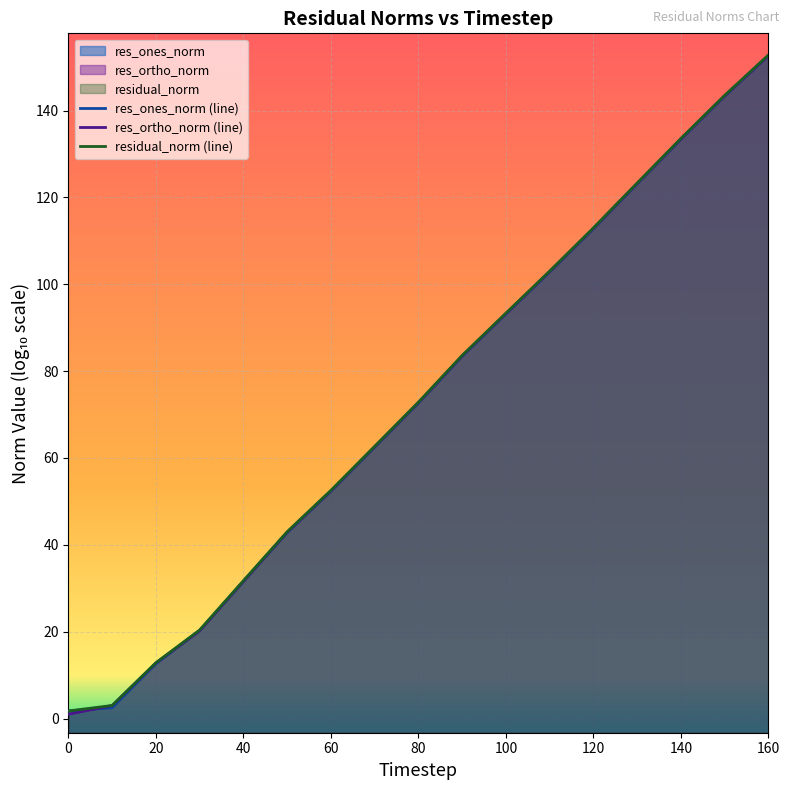

Which series has the largest total across all categories?

residual_norm (line)